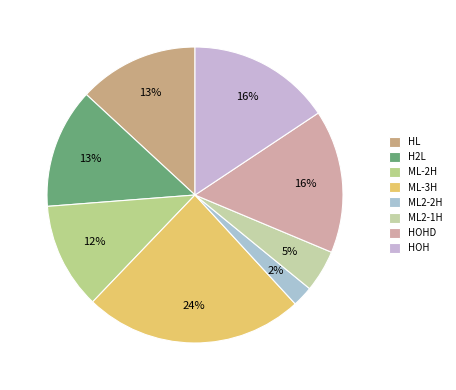

How many segments does this pie chart have?

8